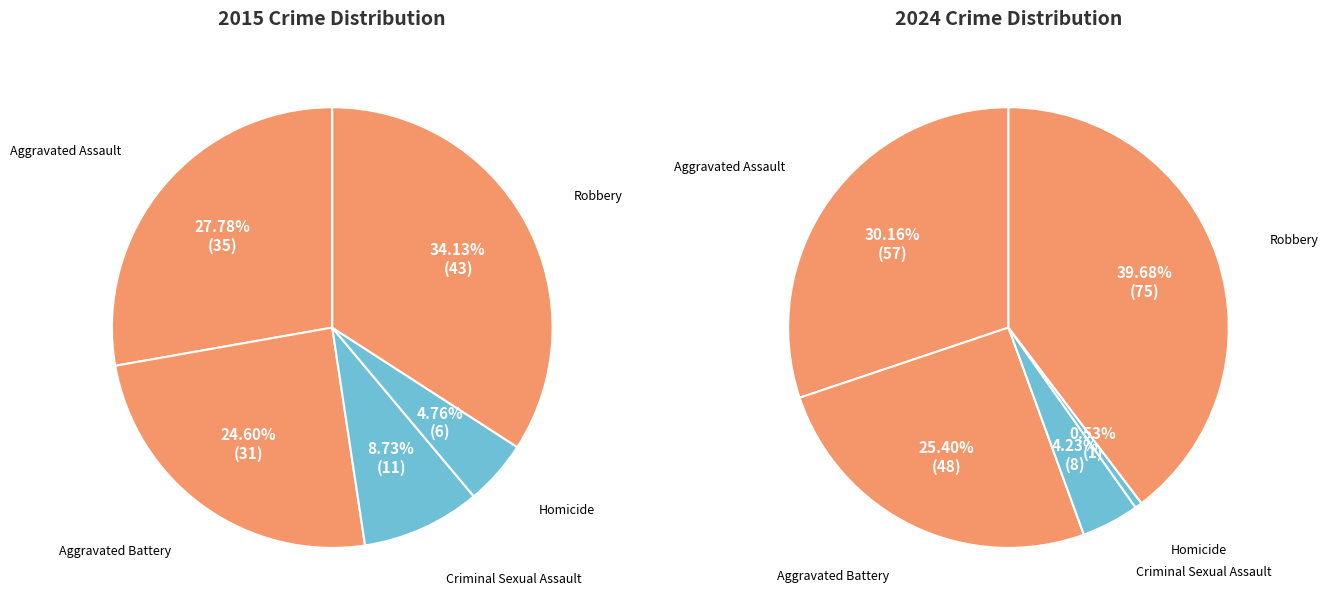

Rank the series at values_2024 from lowest to highest value.

values_2015, values_2024